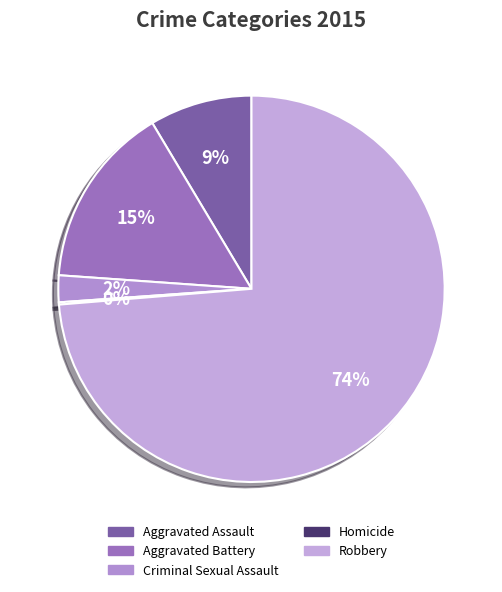

Which has a higher value, Aggravated Battery or Robbery?

Robbery